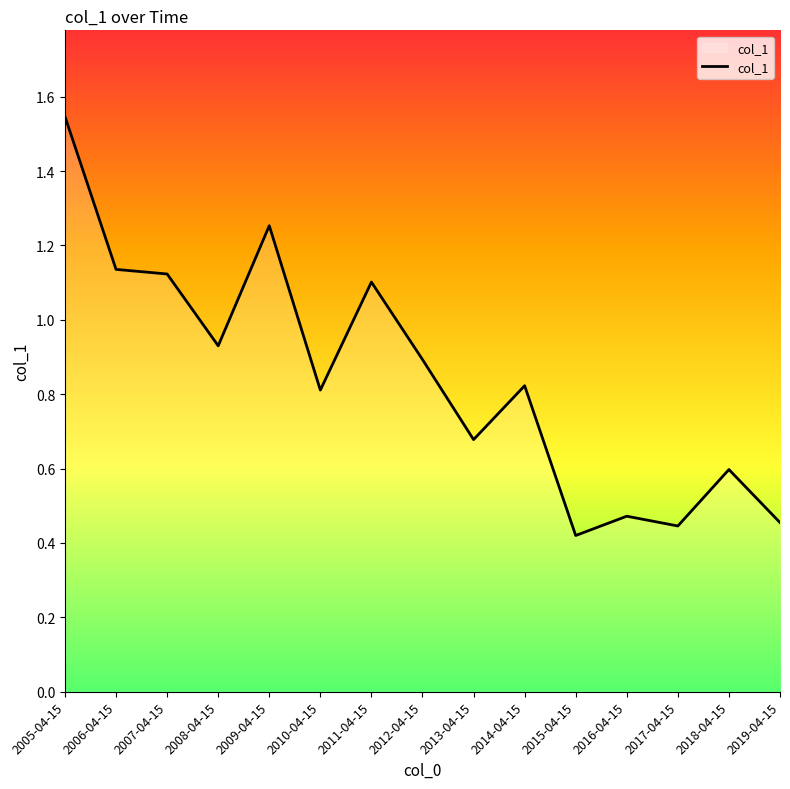

What is the sum of all values?

12.7